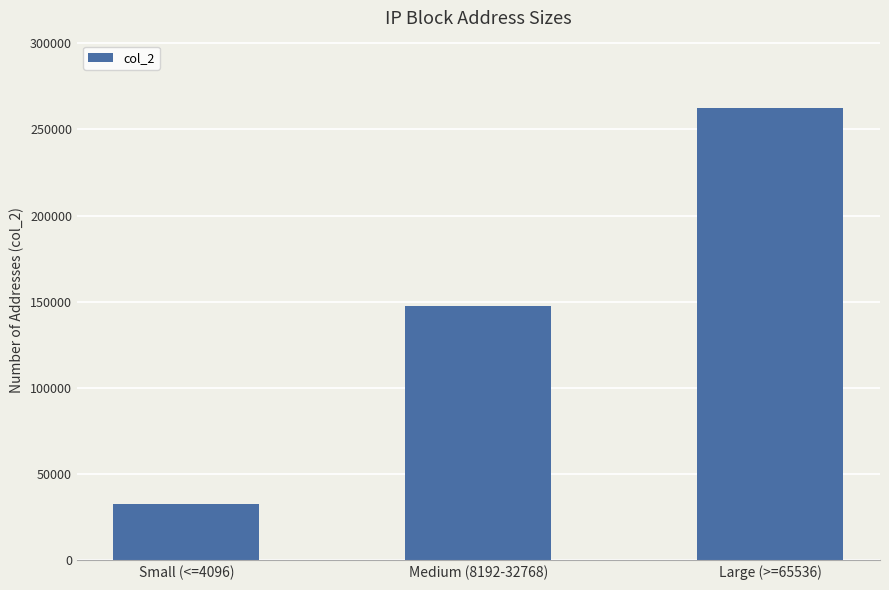

Is it true that the value at Small (<=4096) is 16452?

False